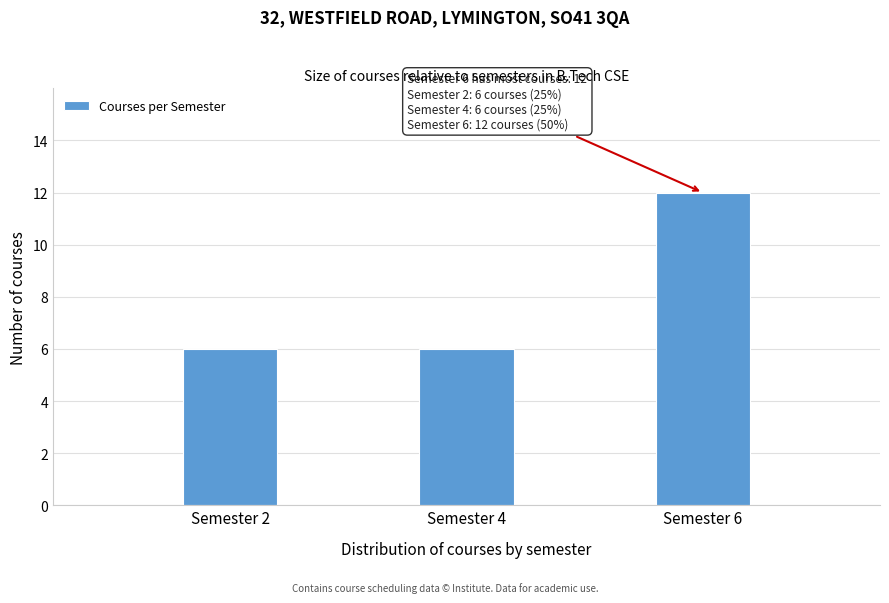

Reading right to left, what are all the values shown in this chart?

Semester 6=12	Semester 4=6	Semester 2=6